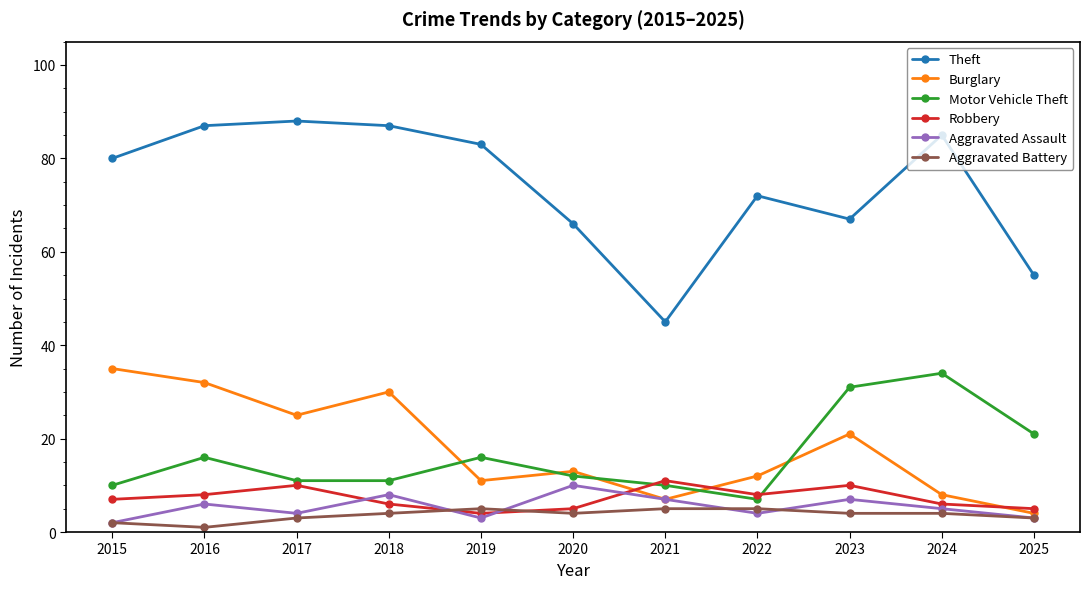

What is the average value of the Burglary series?

18